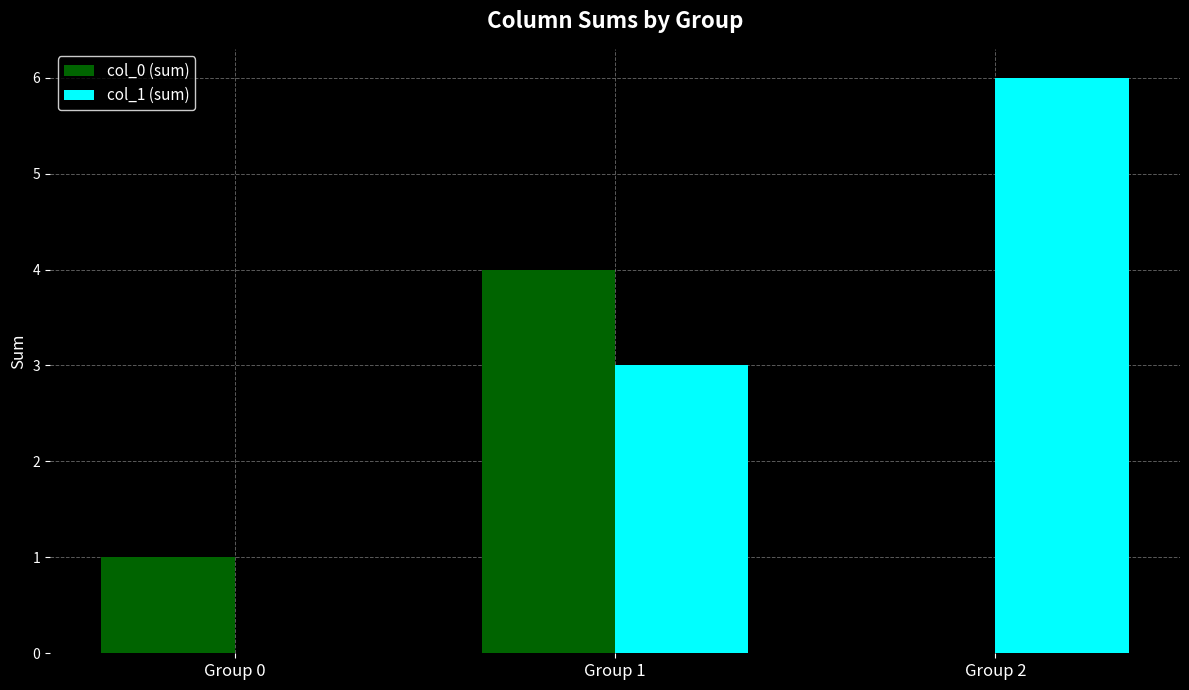

Where is col_0 (sum) nearest to the value 2?

Group 0